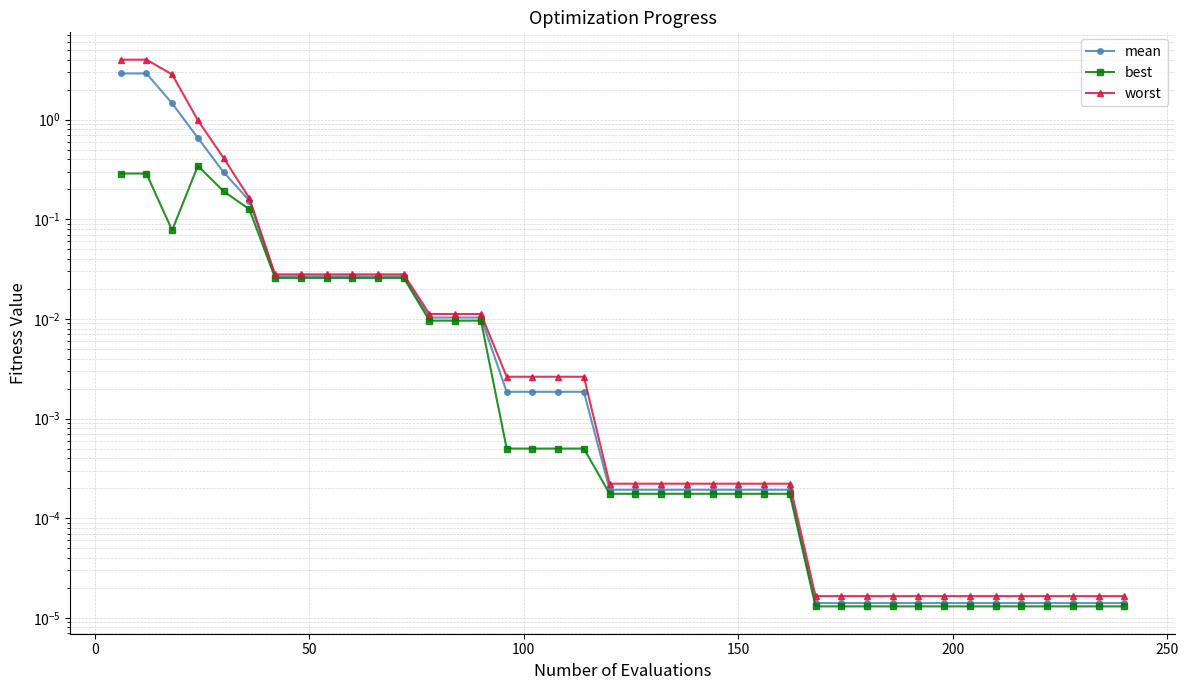

Does the chart display data point markers on the line(s)?

Yes